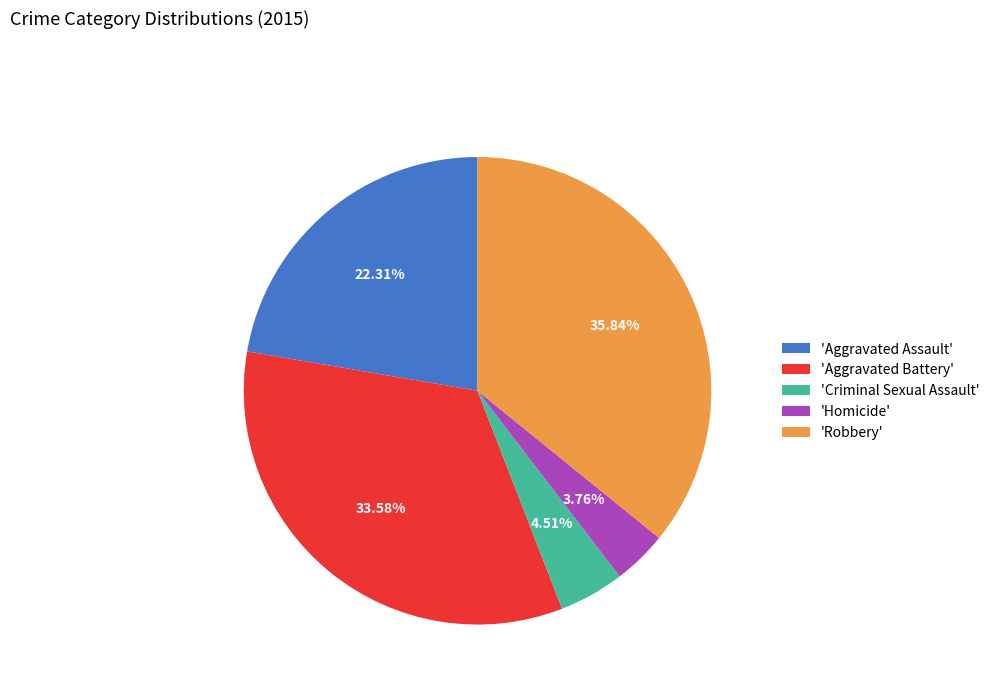

Does any single category account for the majority?

No